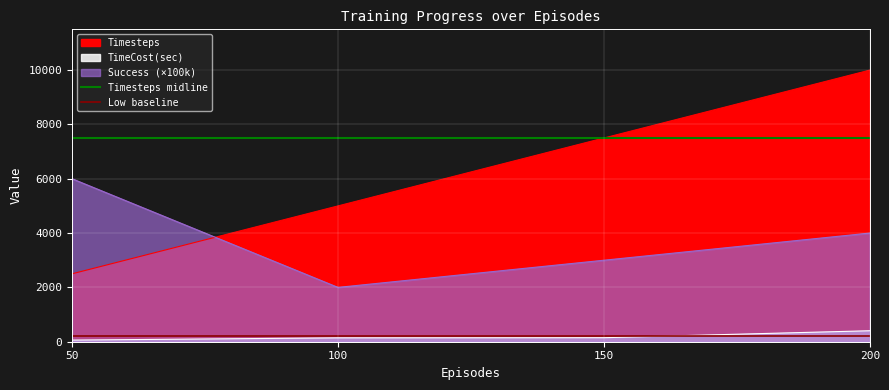

Which series has the largest total across all categories?

Timesteps midline